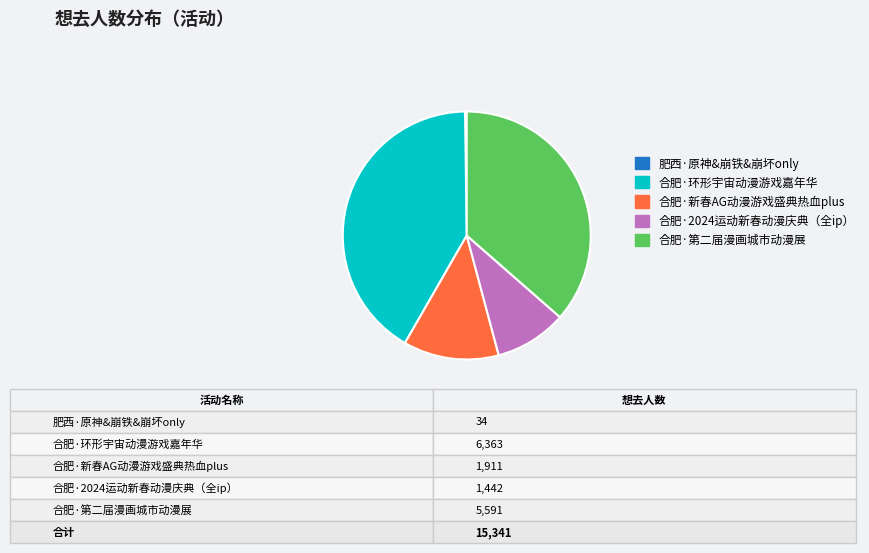

Which has a higher value, 合肥·环形宇宙动漫游戏嘉年华 or 合肥·新春AG动漫游戏盛典热血plus?

合肥·环形宇宙动漫游戏嘉年华